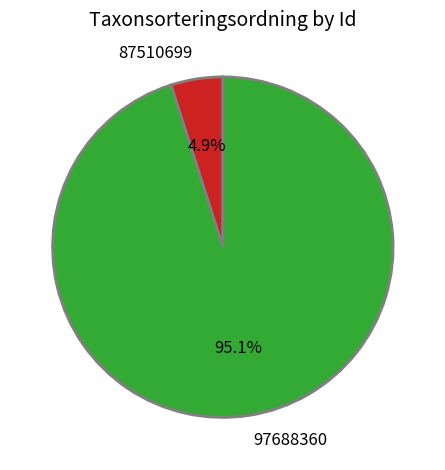

Count the number of slices in the pie.

2